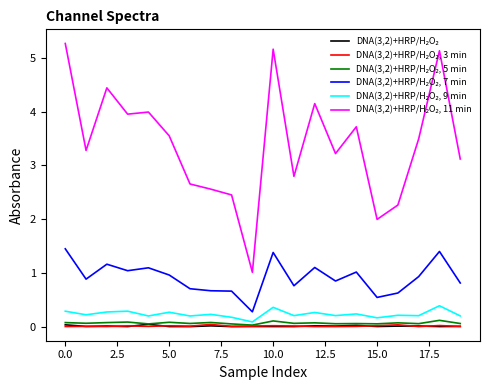

What is the maximum value shown in the chart?

5.3